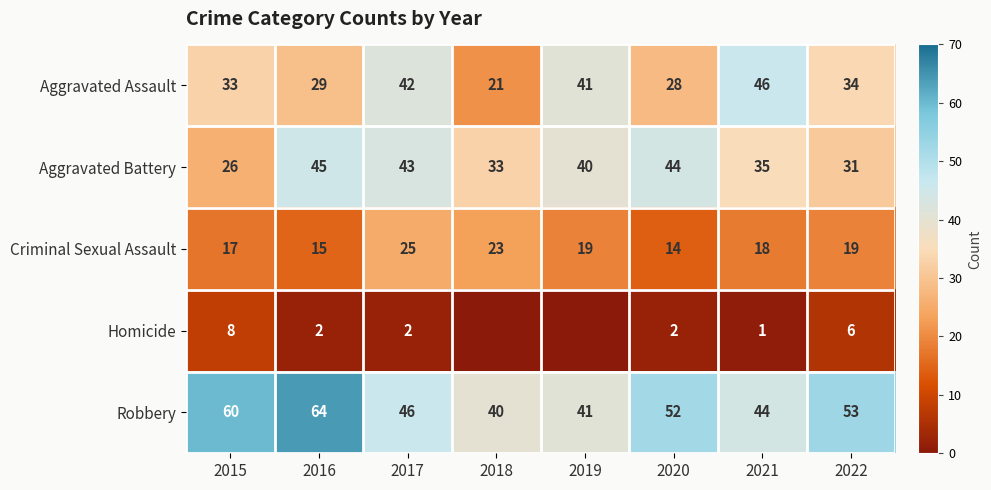

What value does the Robbery series have at 2021?

44